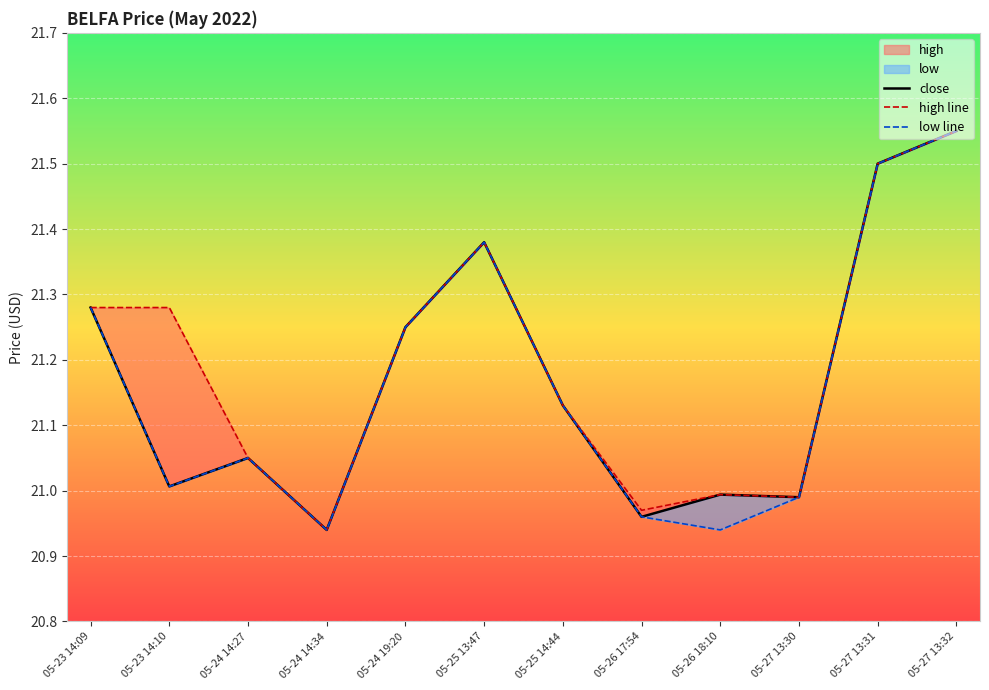

True or false: close and high line cross at least once.

False